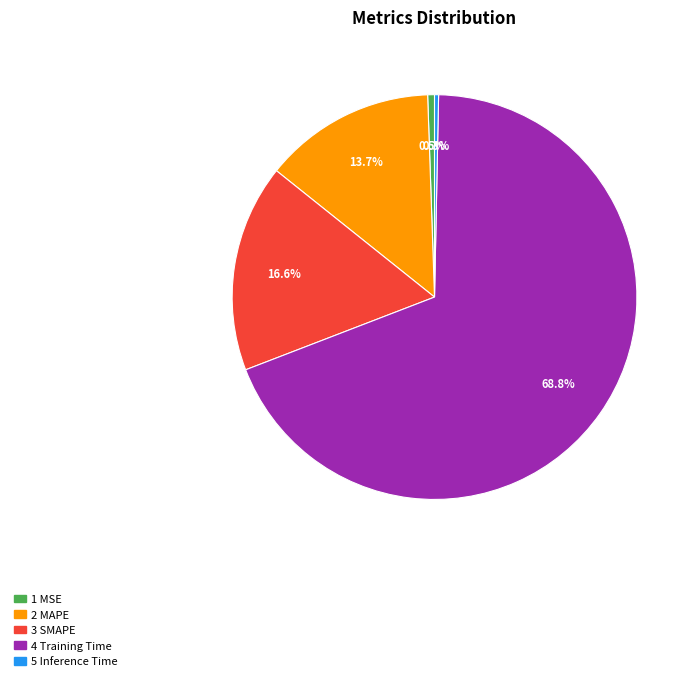

How many slices are in this pie chart?

5